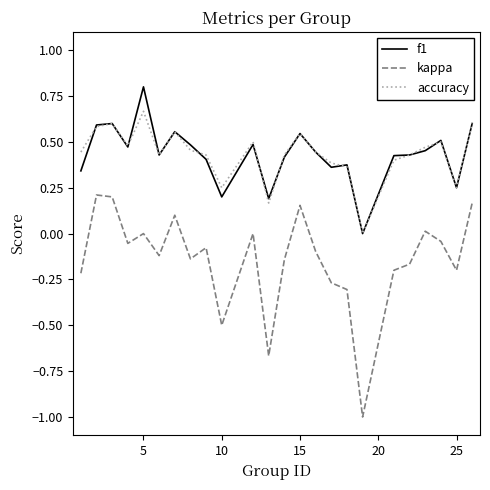

List the series in order of their peak value, lowest first.

kappa, accuracy, f1